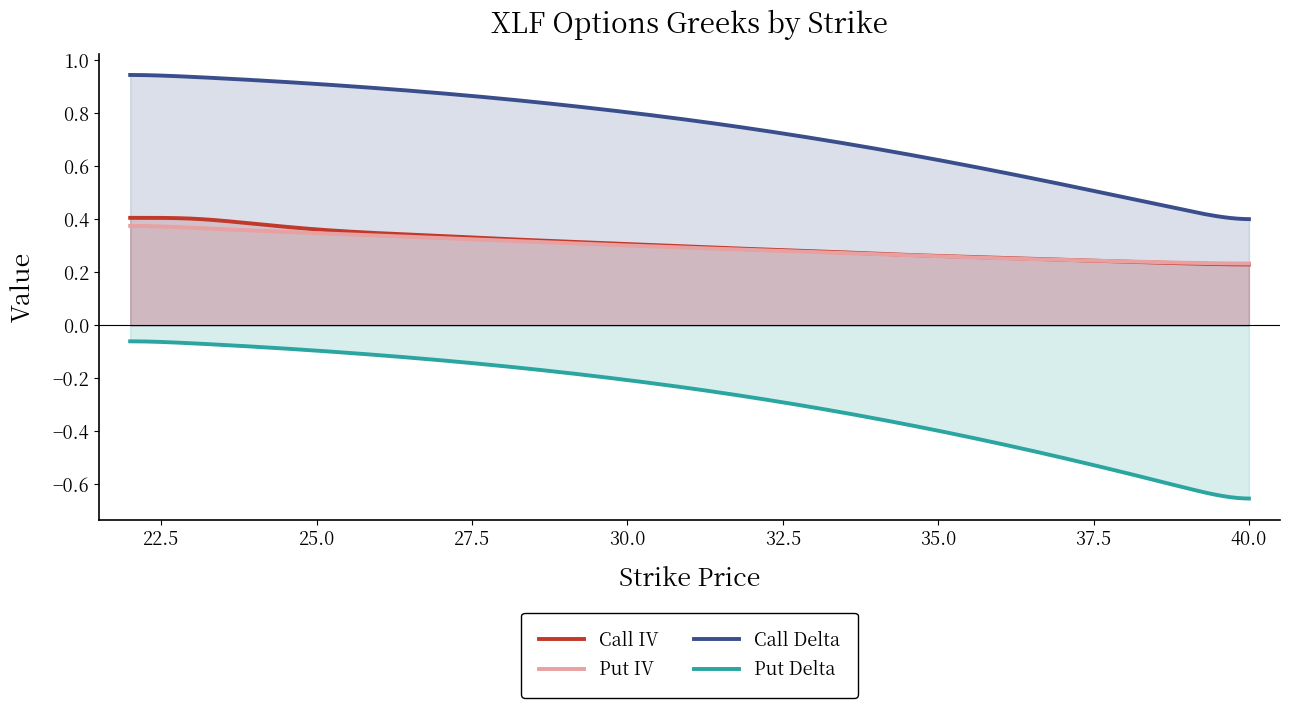

In Call IV, how many points are higher than both neighbors (excluding endpoints)?

1